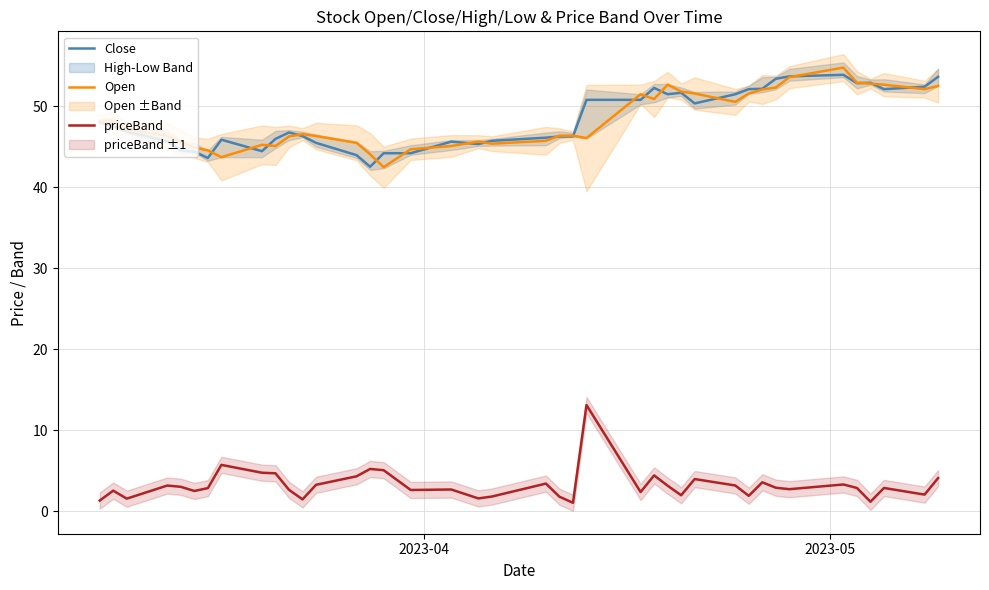

How many data points in Close are above 46?

25